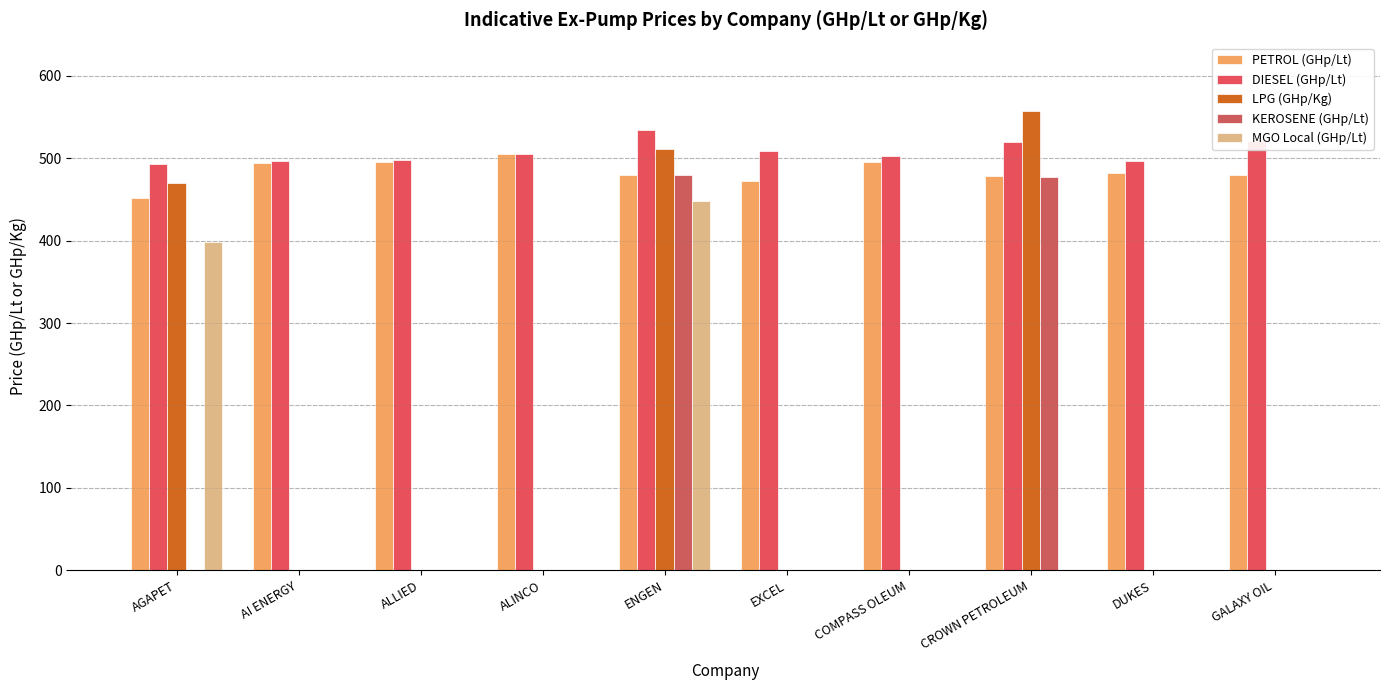

Are the bars grouped side by side (vs. stacked)?

Yes